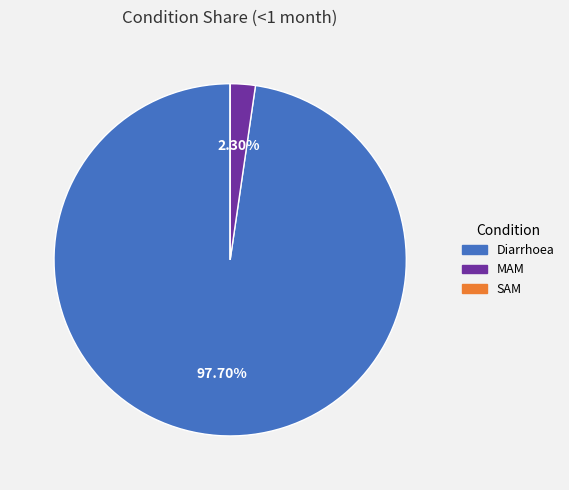

Does any single category account for the majority?

Yes